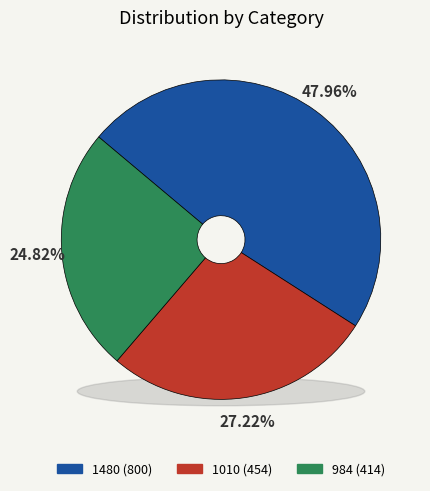

To the nearest percent, what is the combined percentage of 984 and 1010?

52%